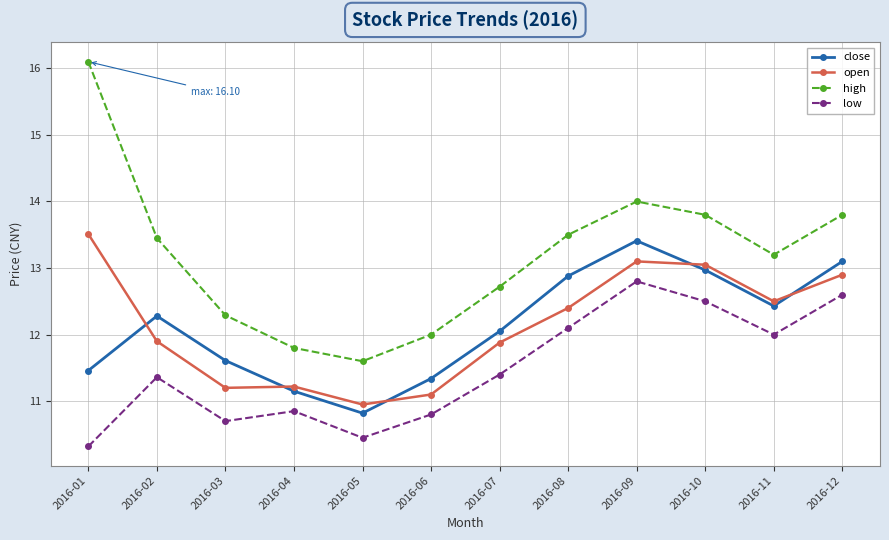

What is the difference between the high values at 2016-06 and 2016-05?

0.4